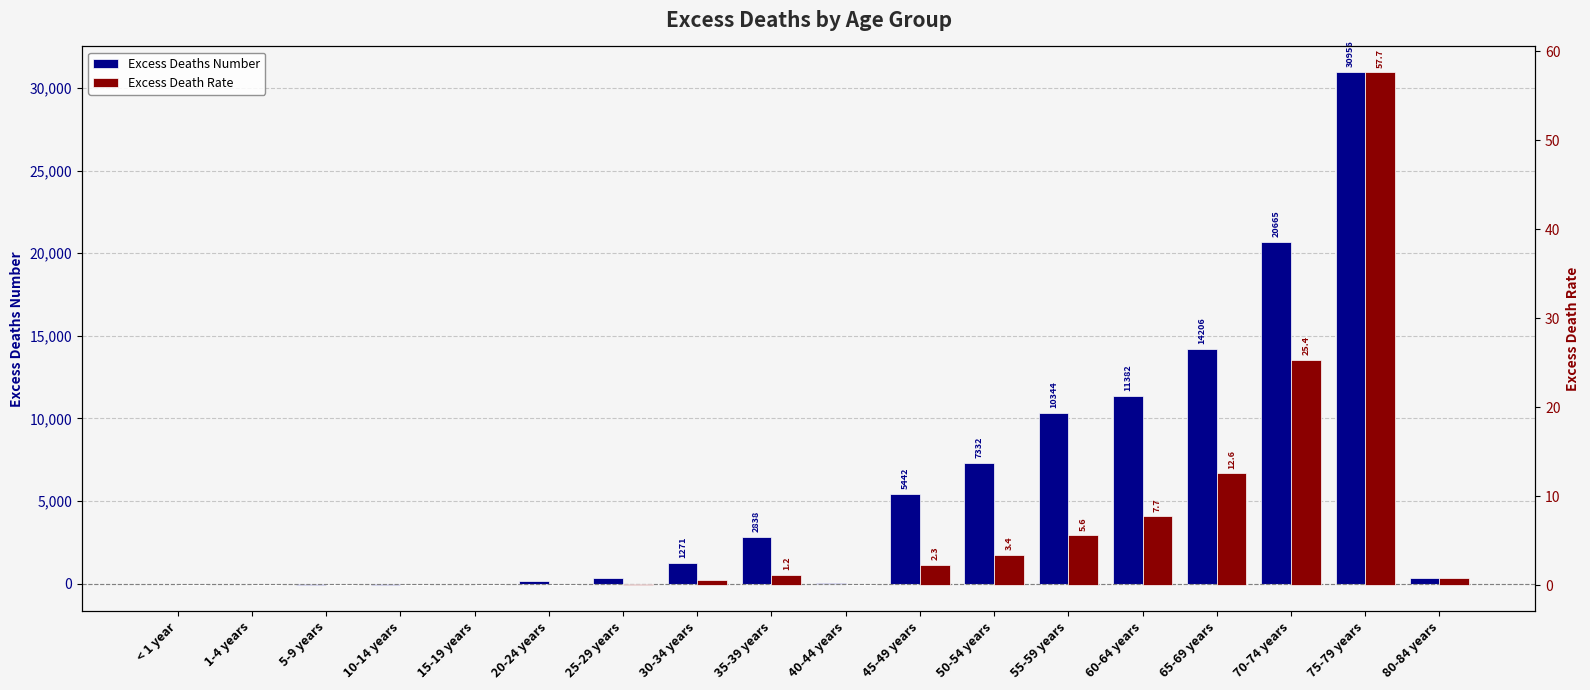

What is the minimum value shown in the chart?

-105.3